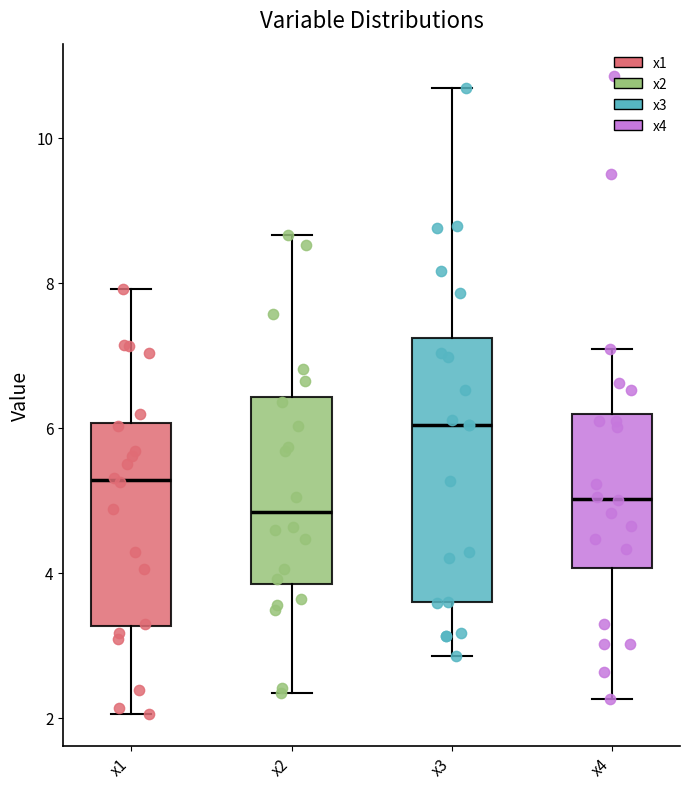

Where is the upper edge of the box for x1 on the y-axis? The values are not printed on the chart, so give them approximately, as read against the axis.

6.0